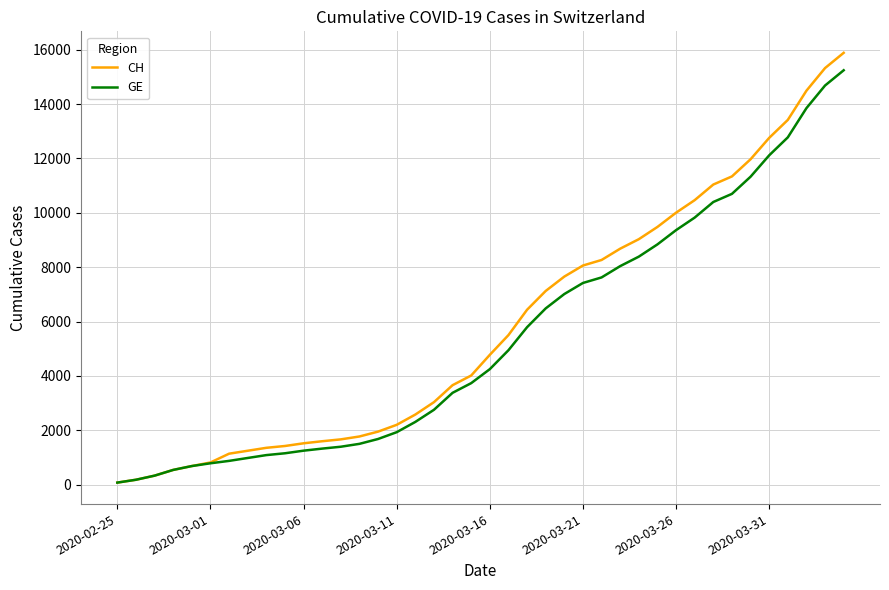

What is the maximum value for GE?

15246